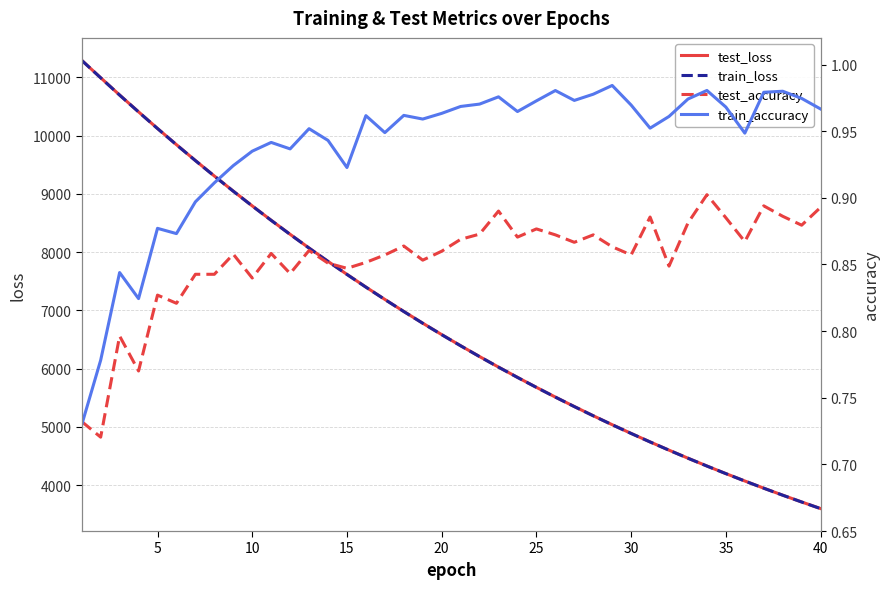

How many values in the train_loss series are below 6583?

20